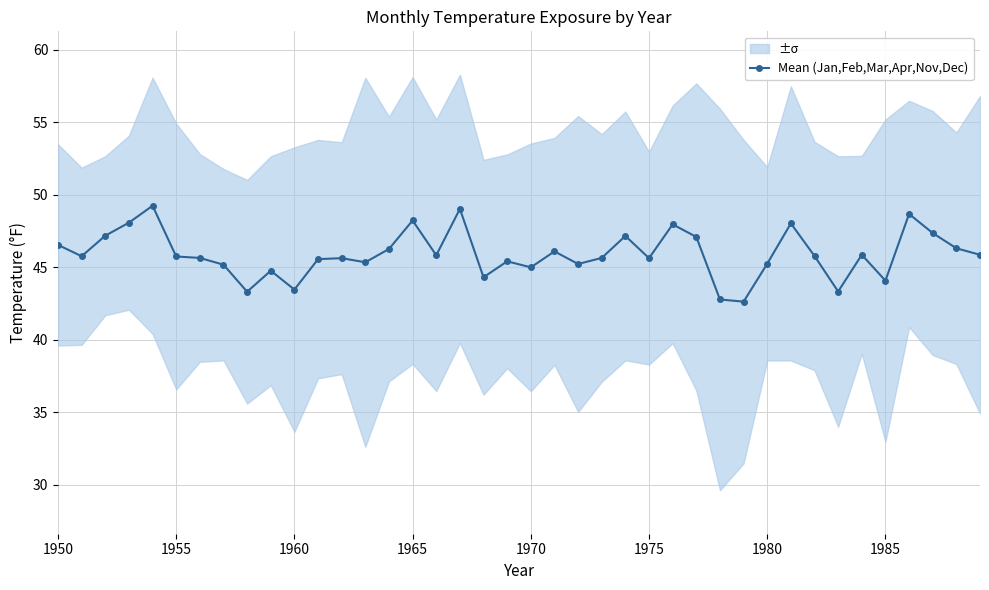

True or false: Mean (Jan,Feb,Mar,Apr,Nov,Dec) has more than 0 interior local peaks.

True